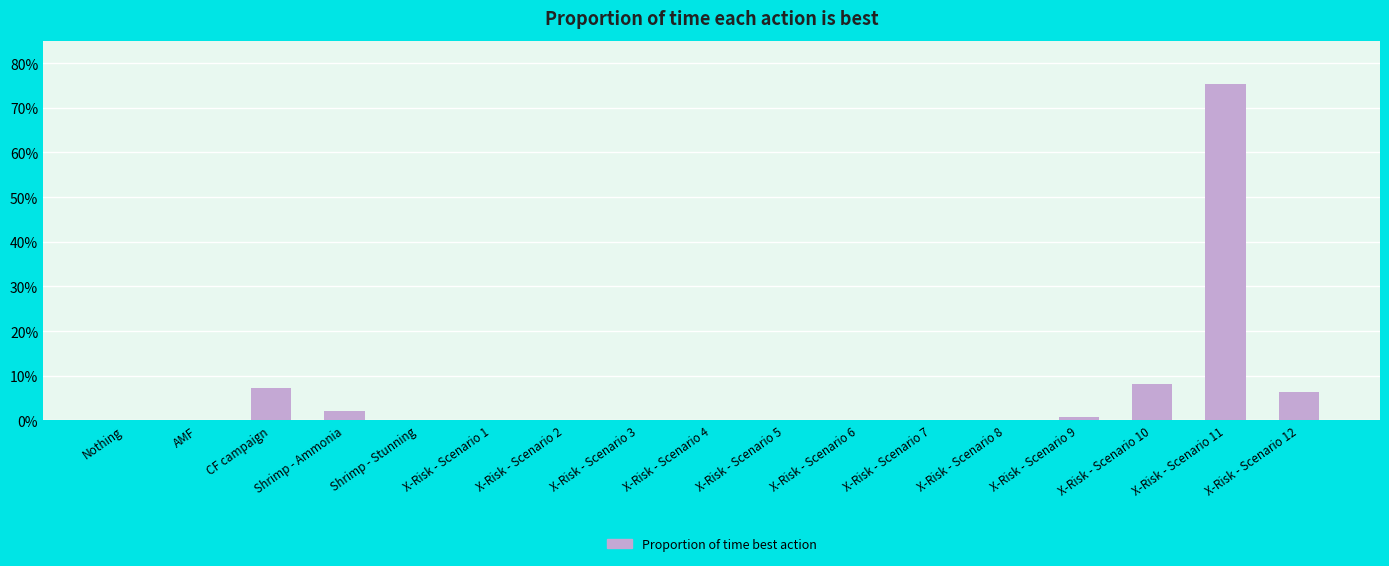

Which label corresponds to the largest value in the chart?

X-Risk - Scenario 11